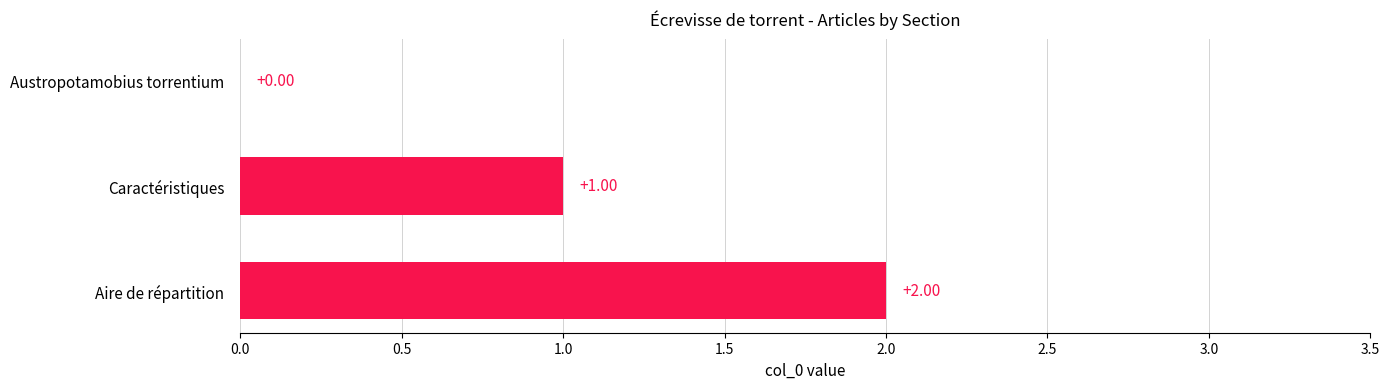

Count the number of categories in the chart.

3